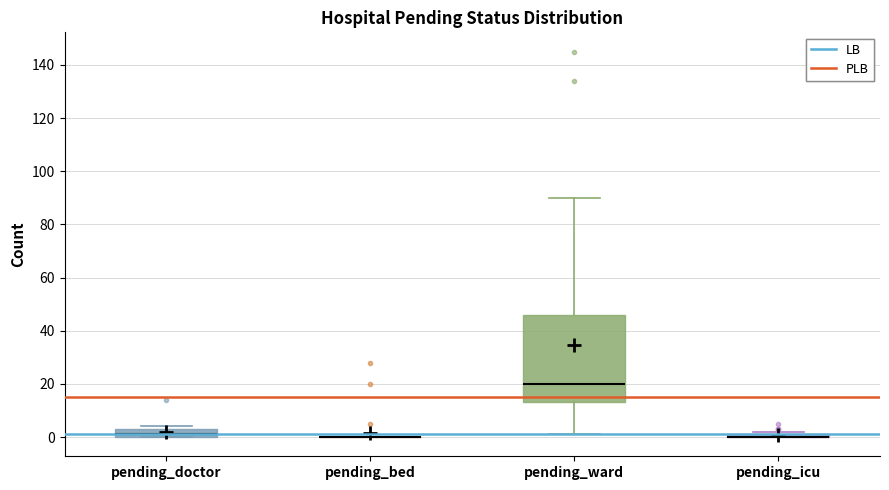

Which box is the tallest, from its lower edge to its upper edge?

pending_ward